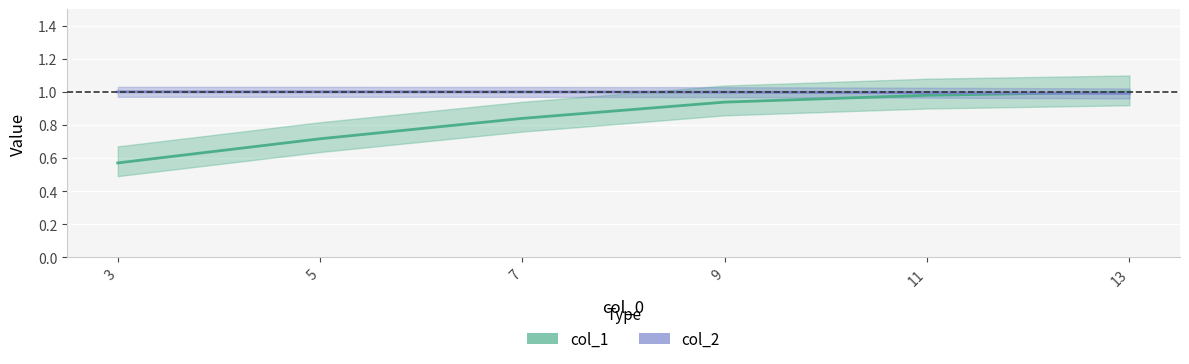

True or false: col_1 has more than 1 interior local peaks.

False